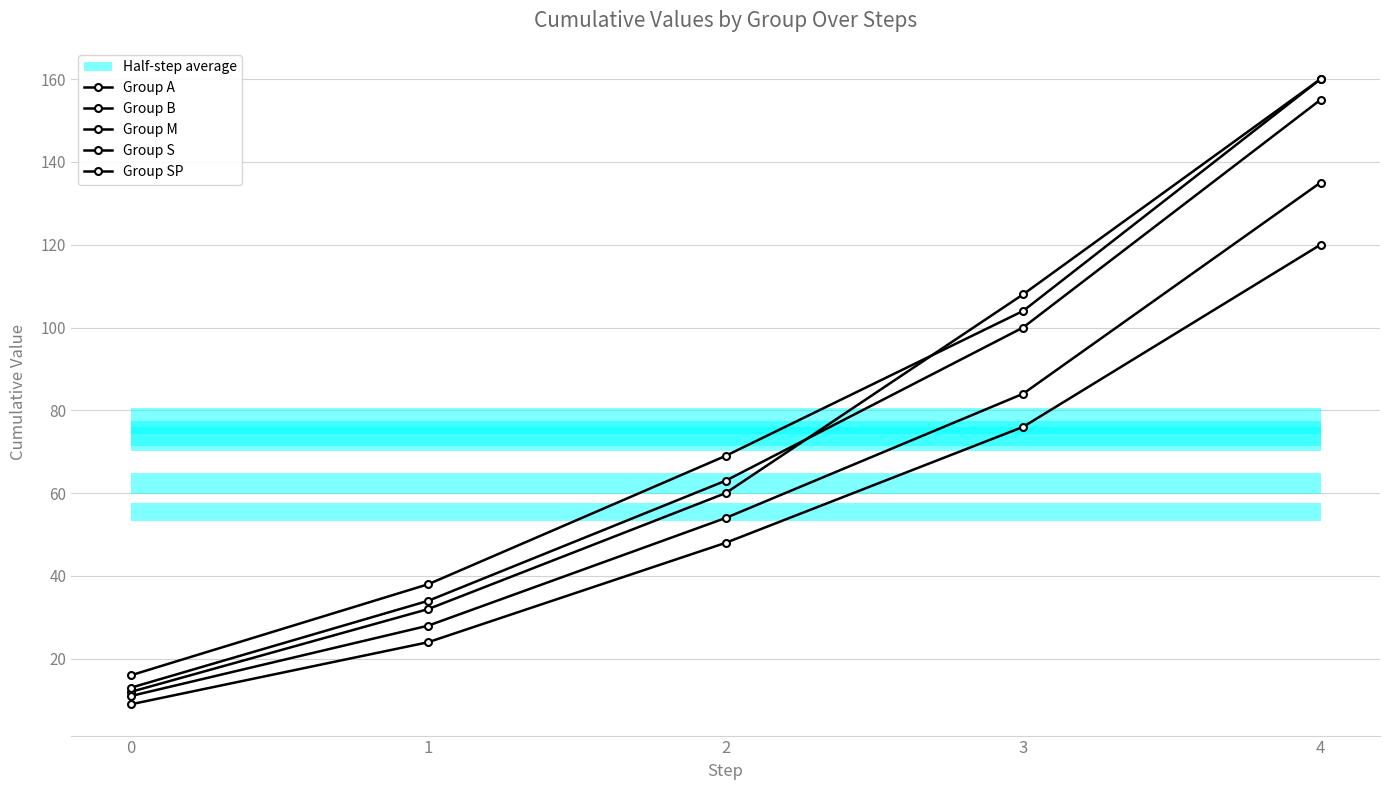

Which series has the widest spread of values?

Group A